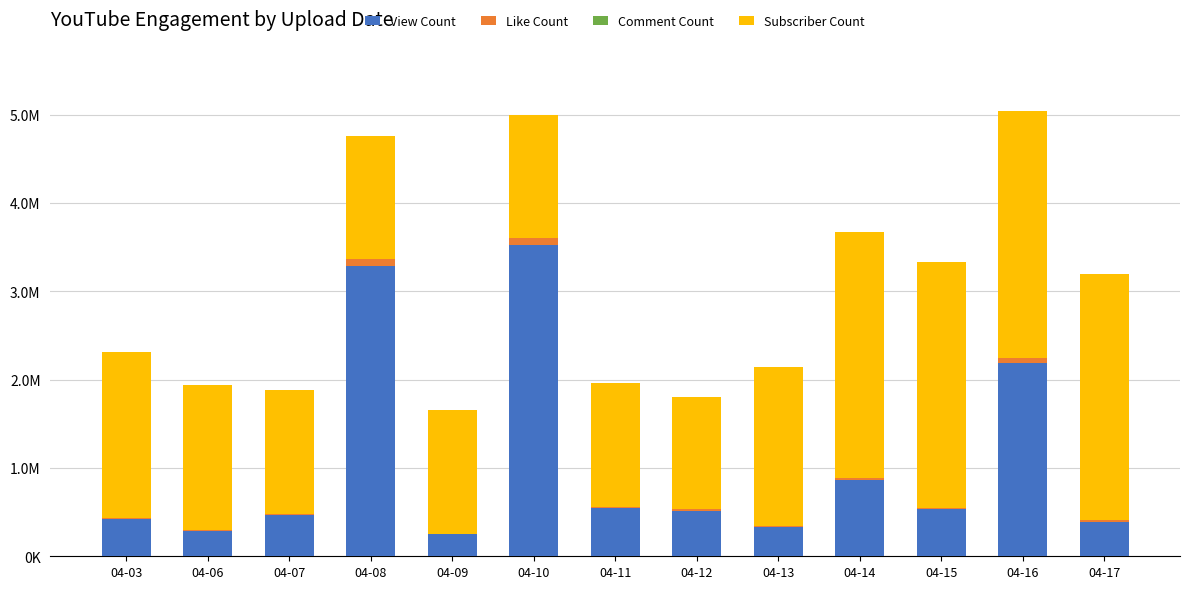

Which has a higher value, 04-15 or 04-17?

04-15